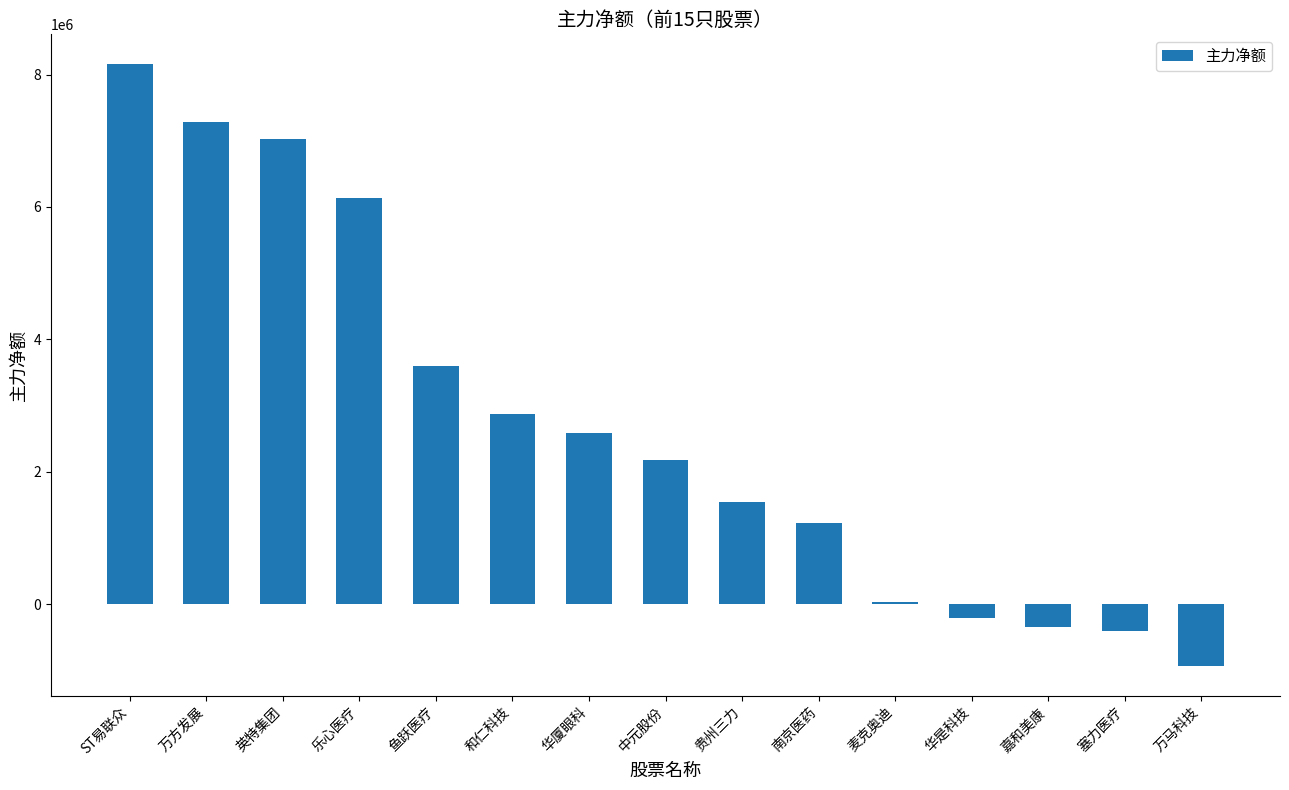

How many bars are there in total?

15